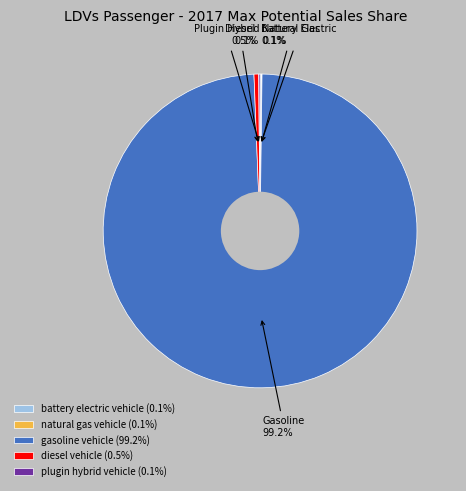

Which slice is the largest?

gasoline vehicle (99.2%)